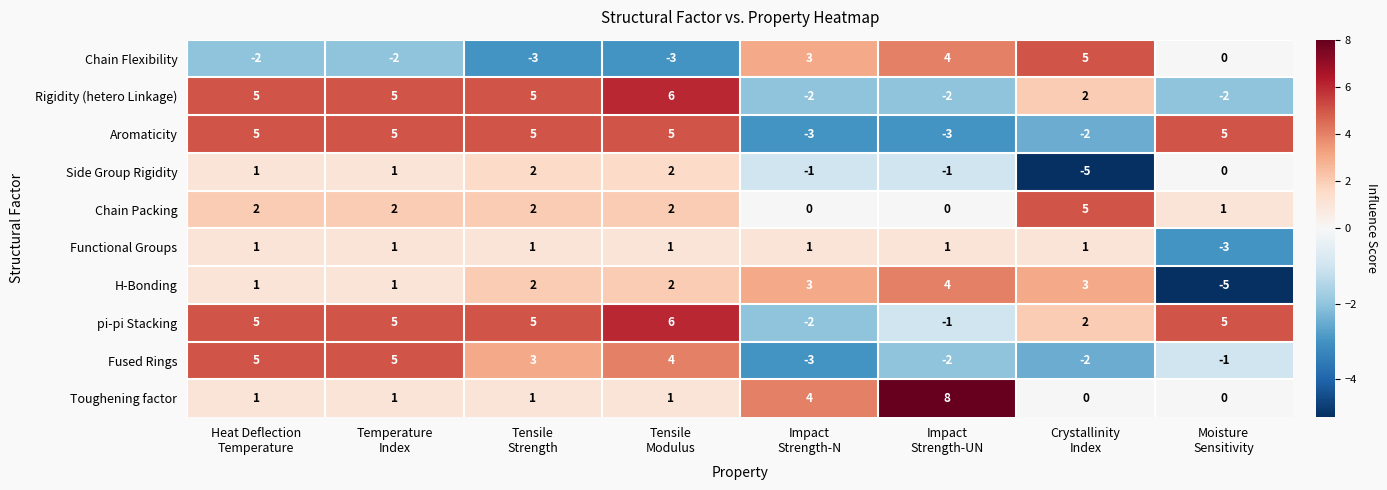

What is the difference between the highest and lowest values at Temperature
Index?

7.0